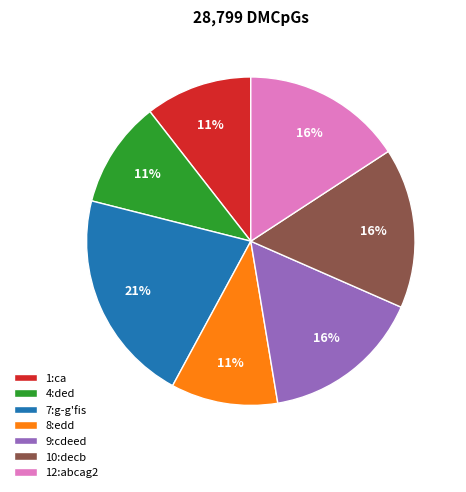

Is the sum of 8:edd and 7:g-g'fis greater than half?

No